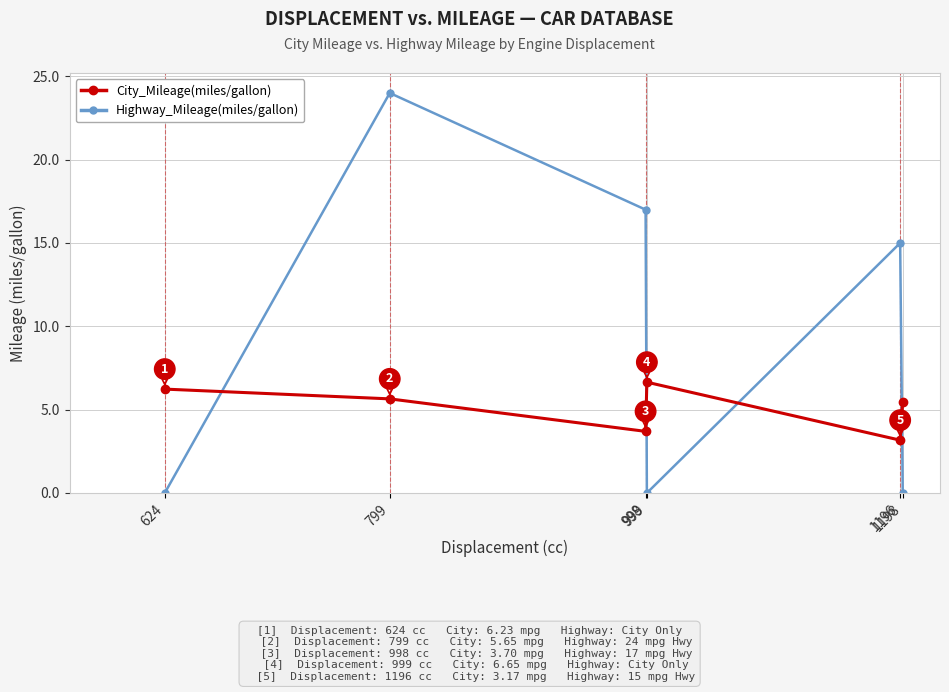

How many lines are shown in the chart?

2